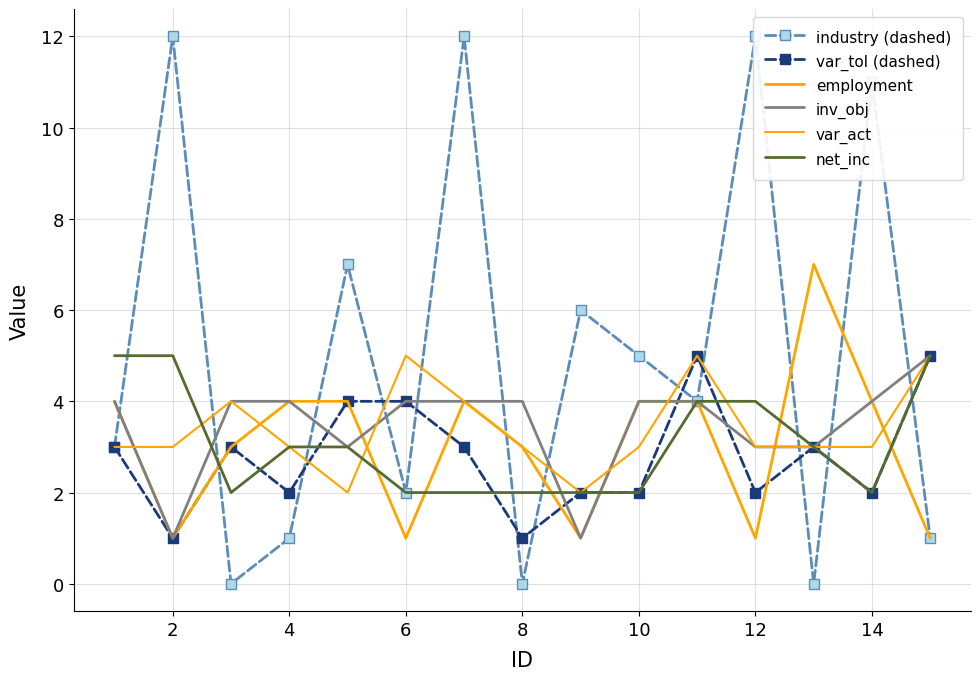

True or false: var_act has more than 0 interior local peaks.

True